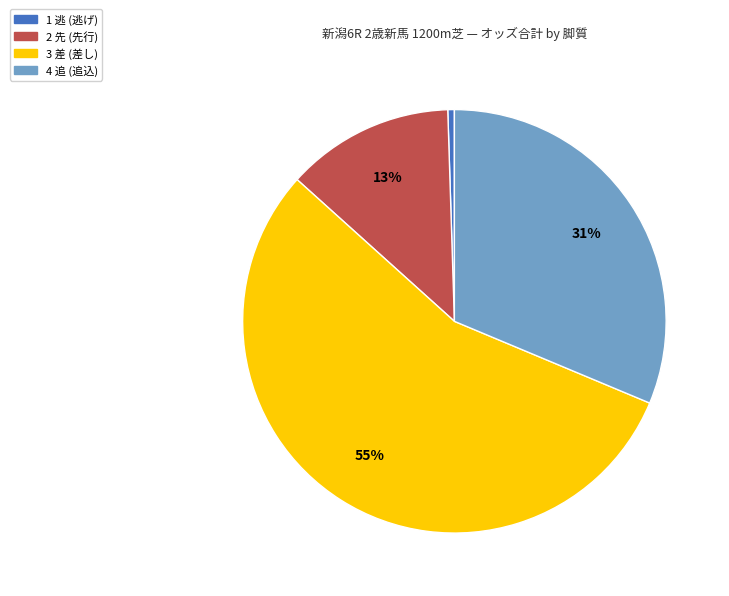

To the nearest percent, what is the average slice percentage?

25%